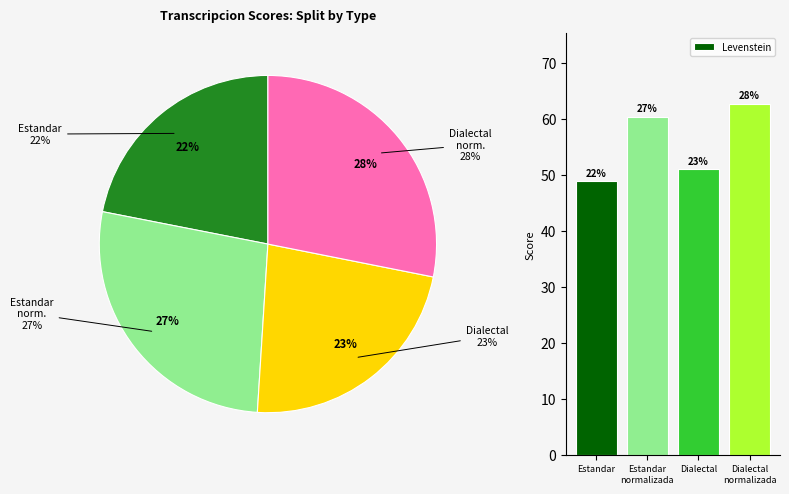

Approximately how many times larger is the value at Estandar
normalizada compared to Estandar?

1.2